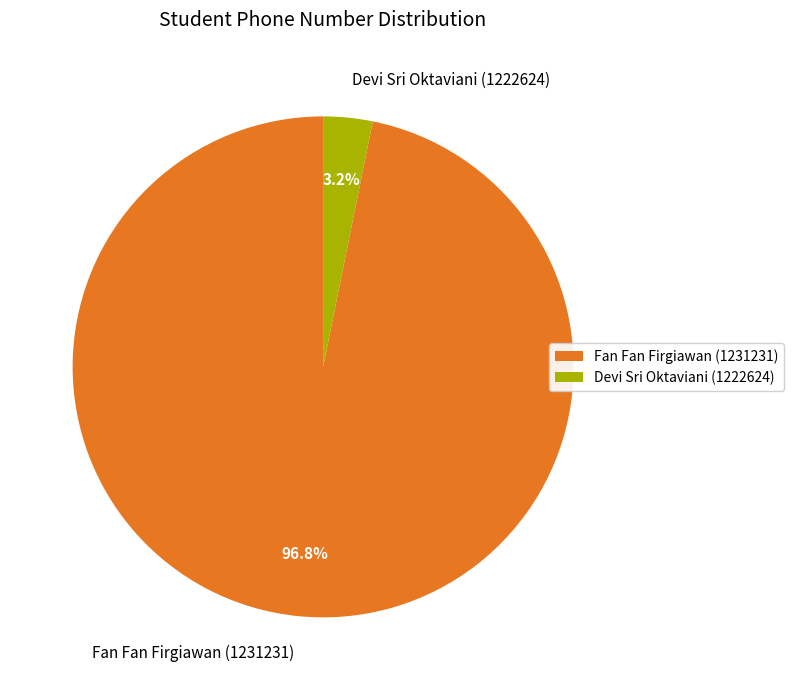

To the nearest percent, what percentage of the pie is Fan Fan Firgiawan (1231231)?

97%